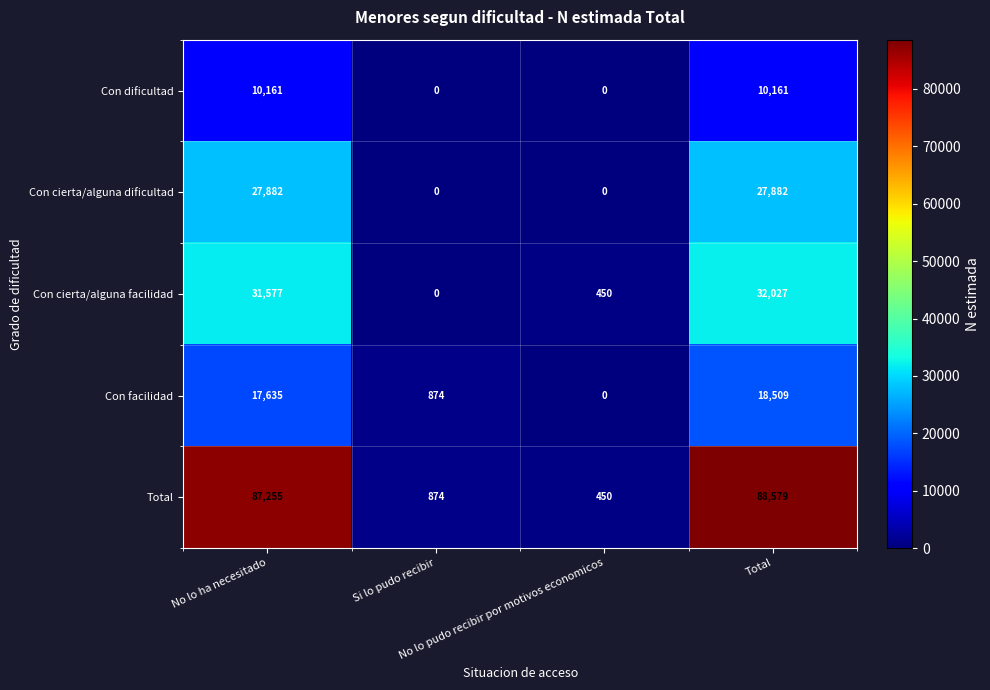

Count the Con cierta/alguna dificultad values in the range 0 to 27882.

4